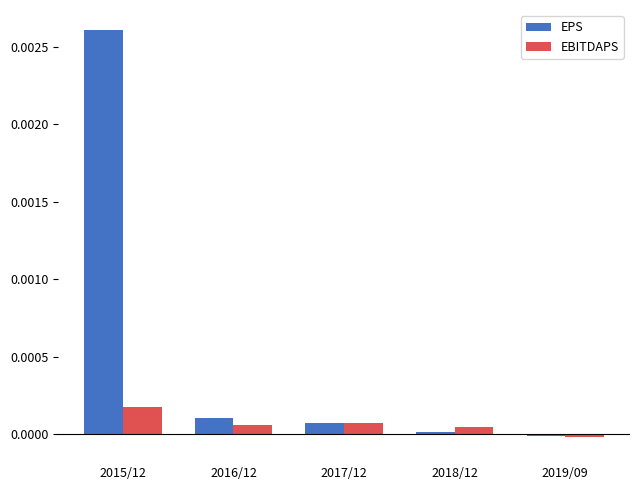

Rank the series by their maximum value, from highest to lowest.

EPS, EBITDAPS